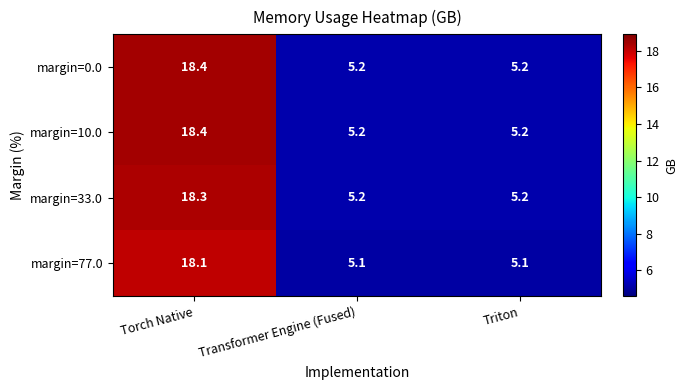

Reading left to right, what are all the values shown in this chart?

margin=0.0: Torch Native=18.4	Transformer Engine (Fused)=5.2	Triton=5.2
margin=10.0: Torch Native=18.4	Transformer Engine (Fused)=5.2	Triton=5.2
margin=33.0: Torch Native=18.3	Transformer Engine (Fused)=5.2	Triton=5.2
margin=77.0: Torch Native=18.1	Transformer Engine (Fused)=5.1	Triton=5.1